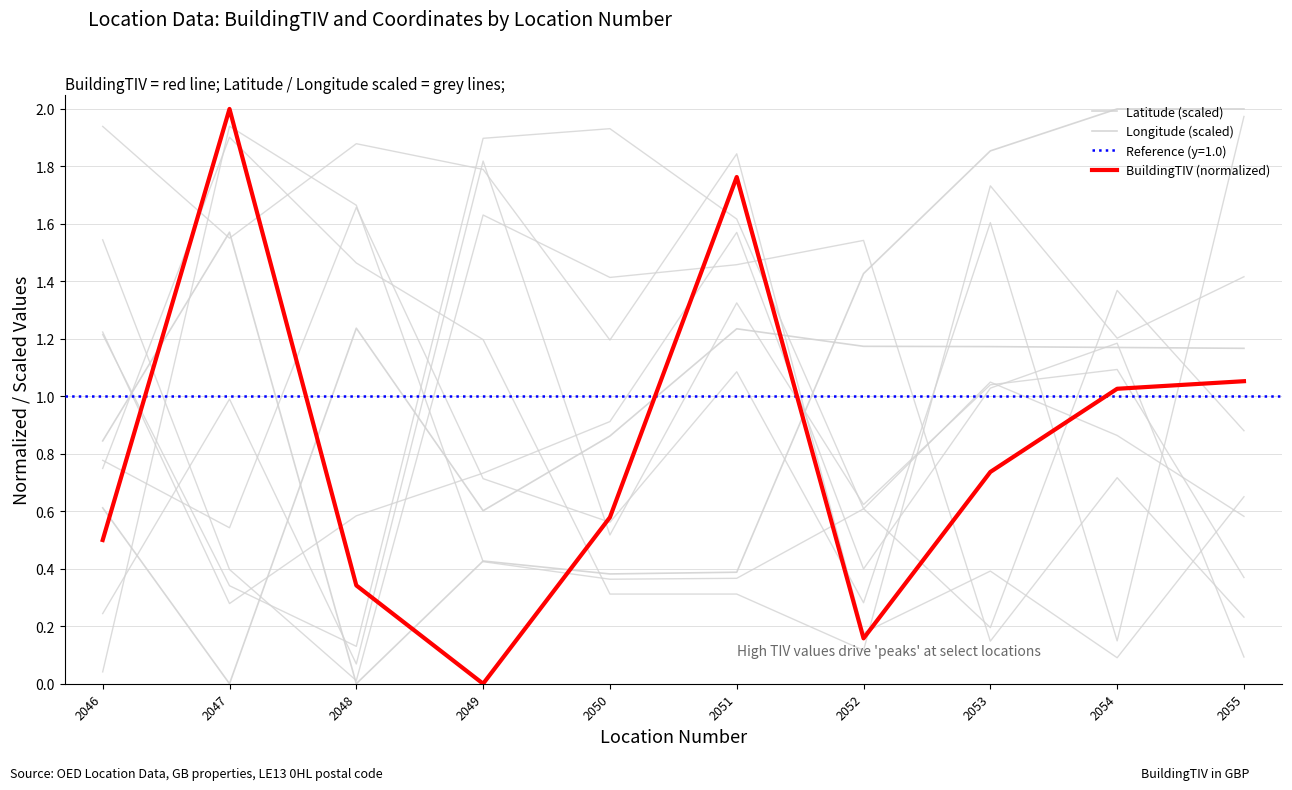

Where is the first local maximum for Latitude (scaled)?

2047